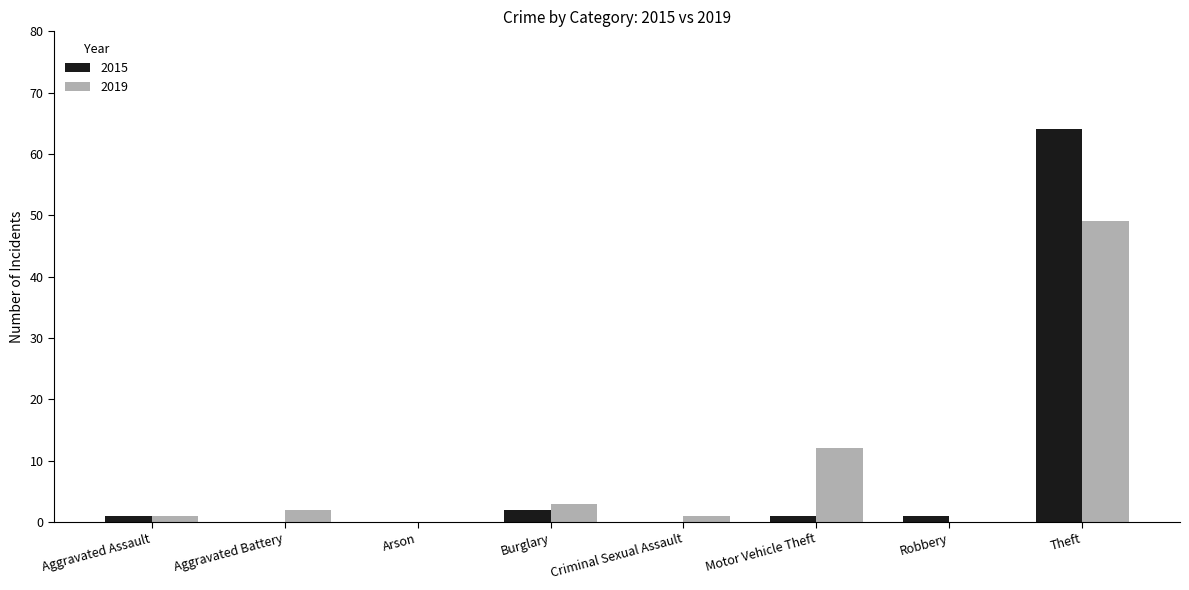

What are all the series names shown in the legend?

2015, 2019